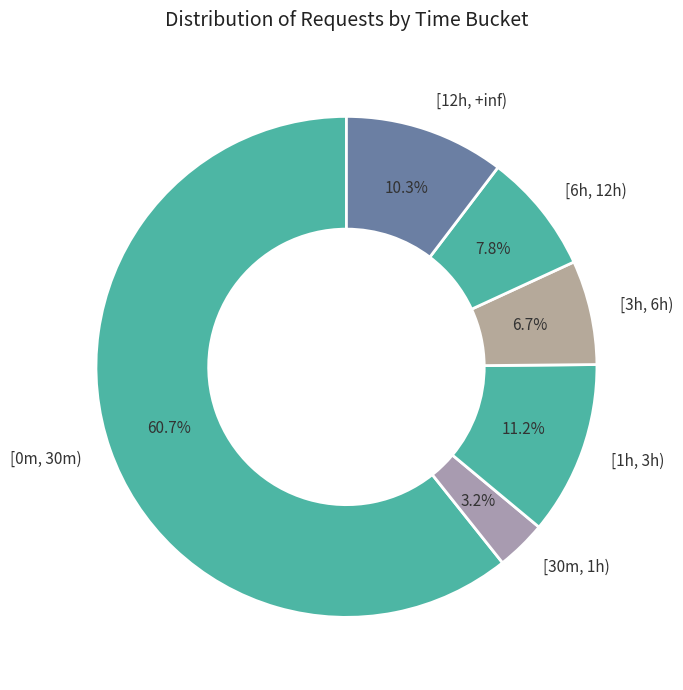

Does [30m, 1h) account for over 50% of the chart?

No